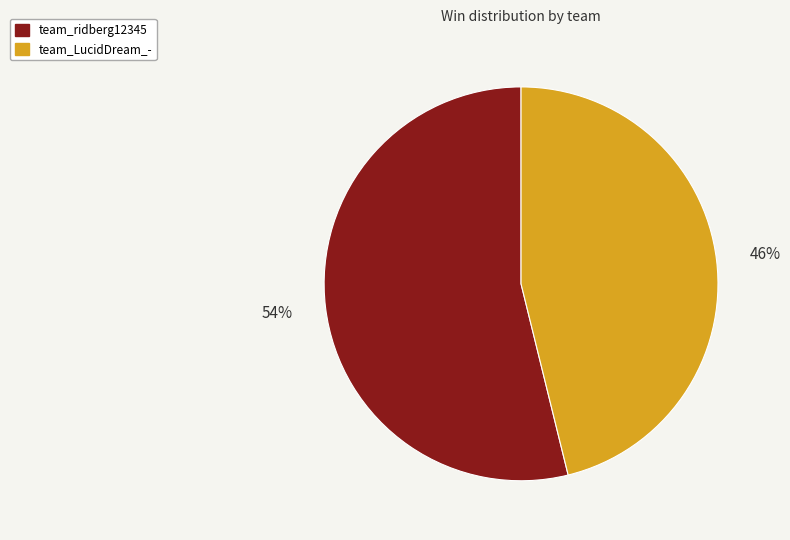

The team_ridberg12345 slice represents 54% of the pie. True or false?

True